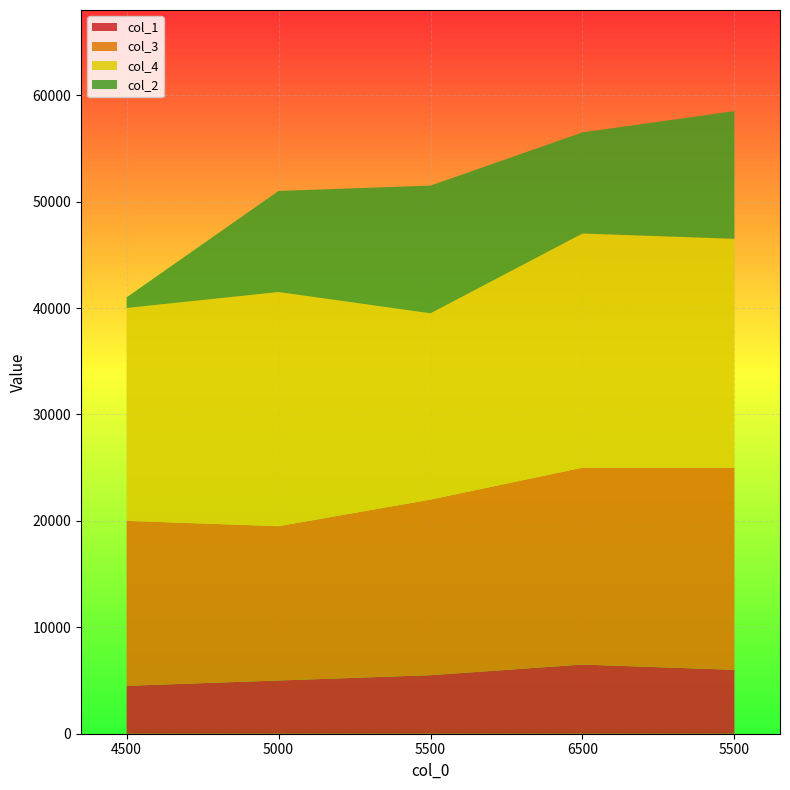

Reading right to left, list all the values displayed in this chart.

col_1: 6000	6500	5500	5000	4500
col_3: 19000	18500	16500	14500	15500
col_4: 21500	22000	17500	22000	20000
col_2: 12000	9500	12000	9500	1000